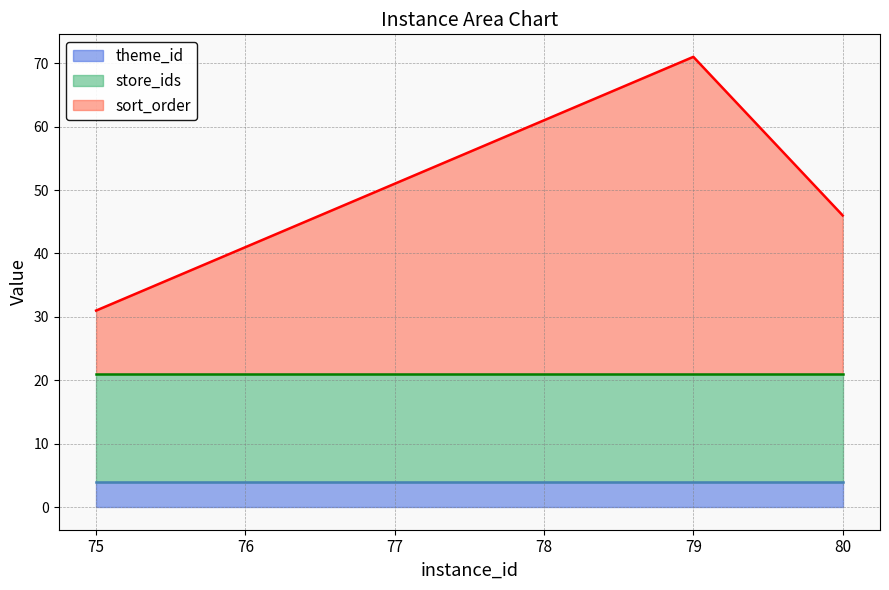

Rank the categories by store_ids value from lowest to highest.

75, 76, 77, 78, 79, 80